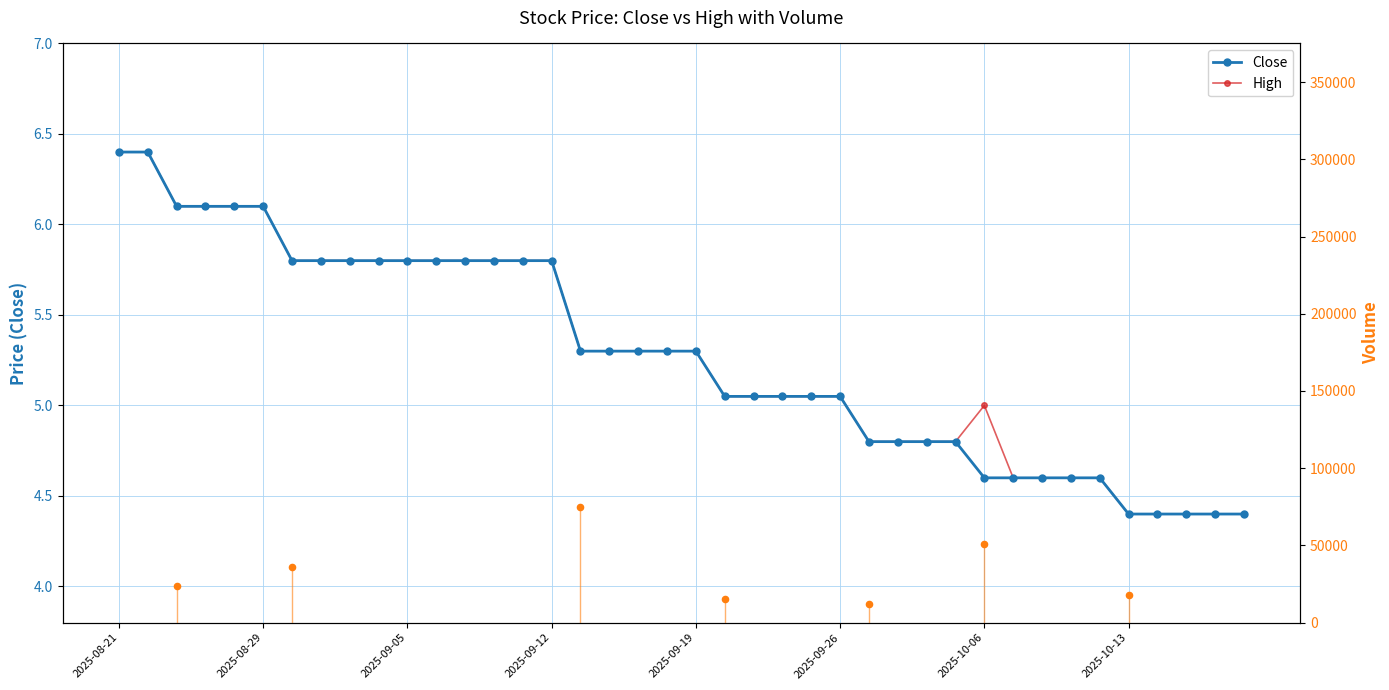

What are all the series names shown in the legend?

Close, High